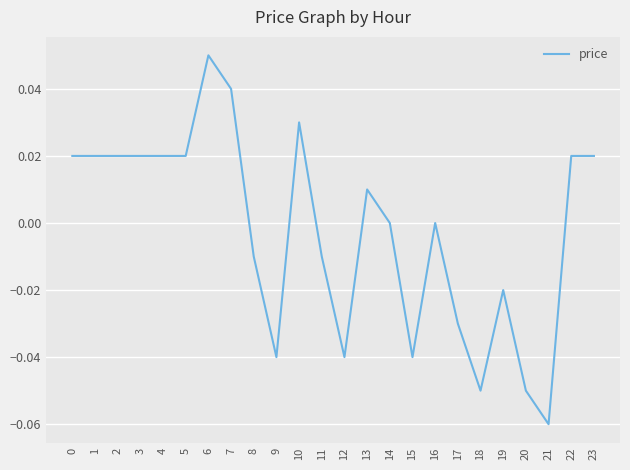

Which has a higher value, 22 or 17?

22